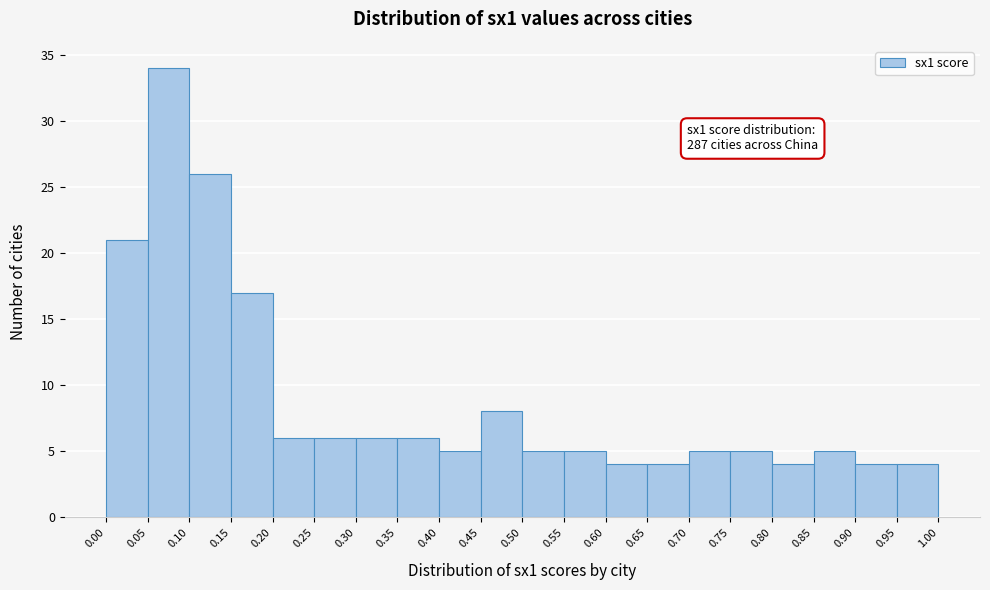

Which range on the x-axis has the tallest bar?

0.05 to 0.10